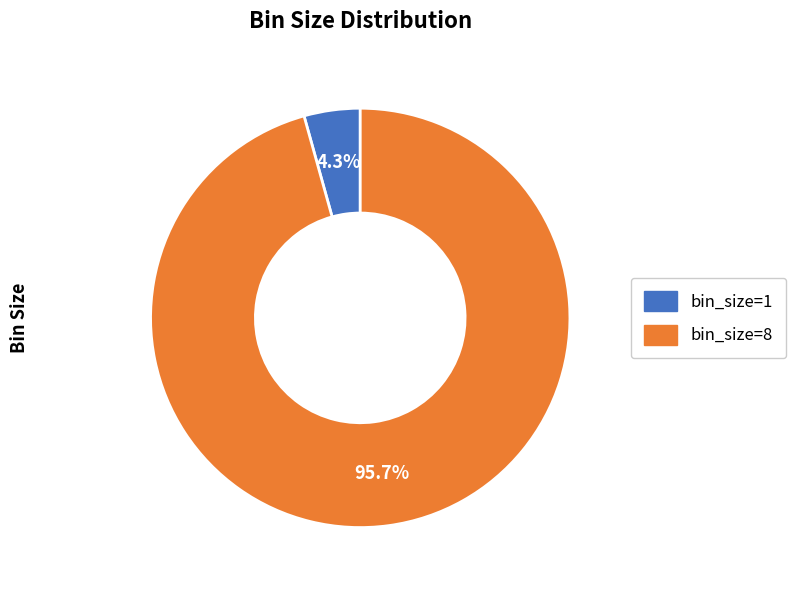

How many segments does this pie chart have?

2